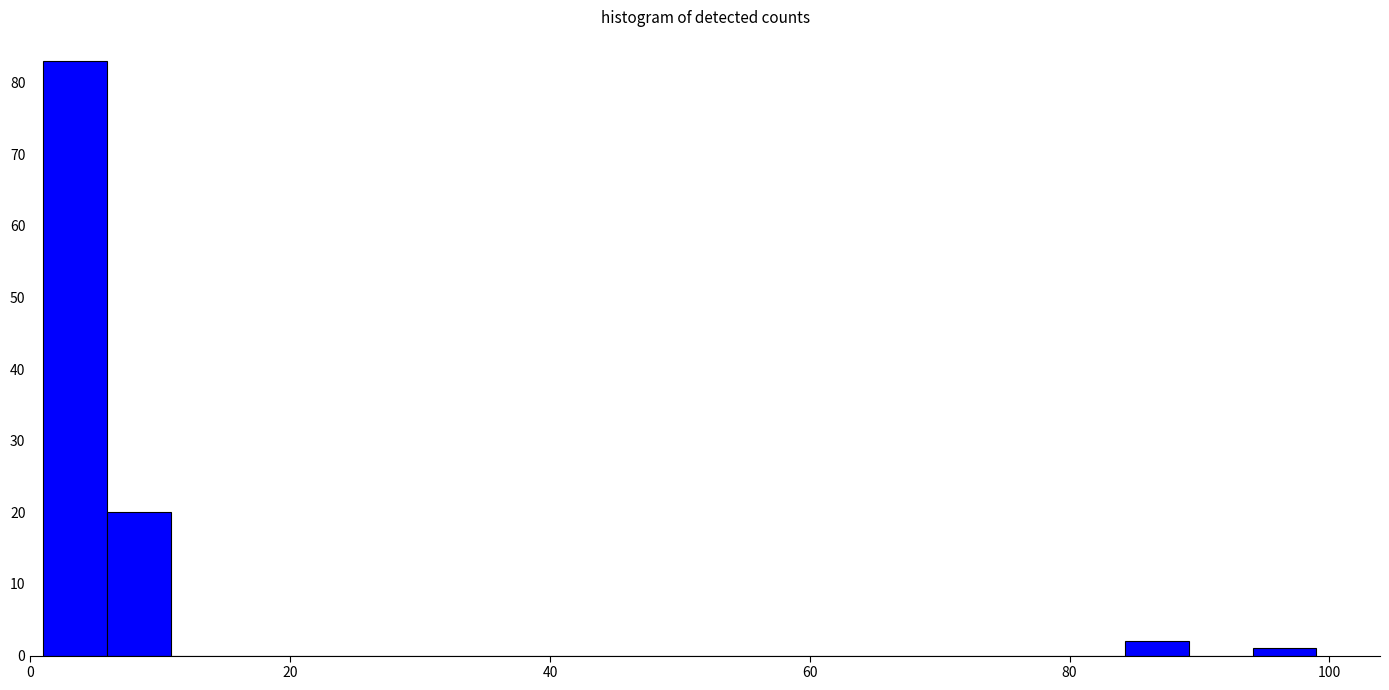

Read against the x-axis, roughly where is the centre of the tallest bar?

4